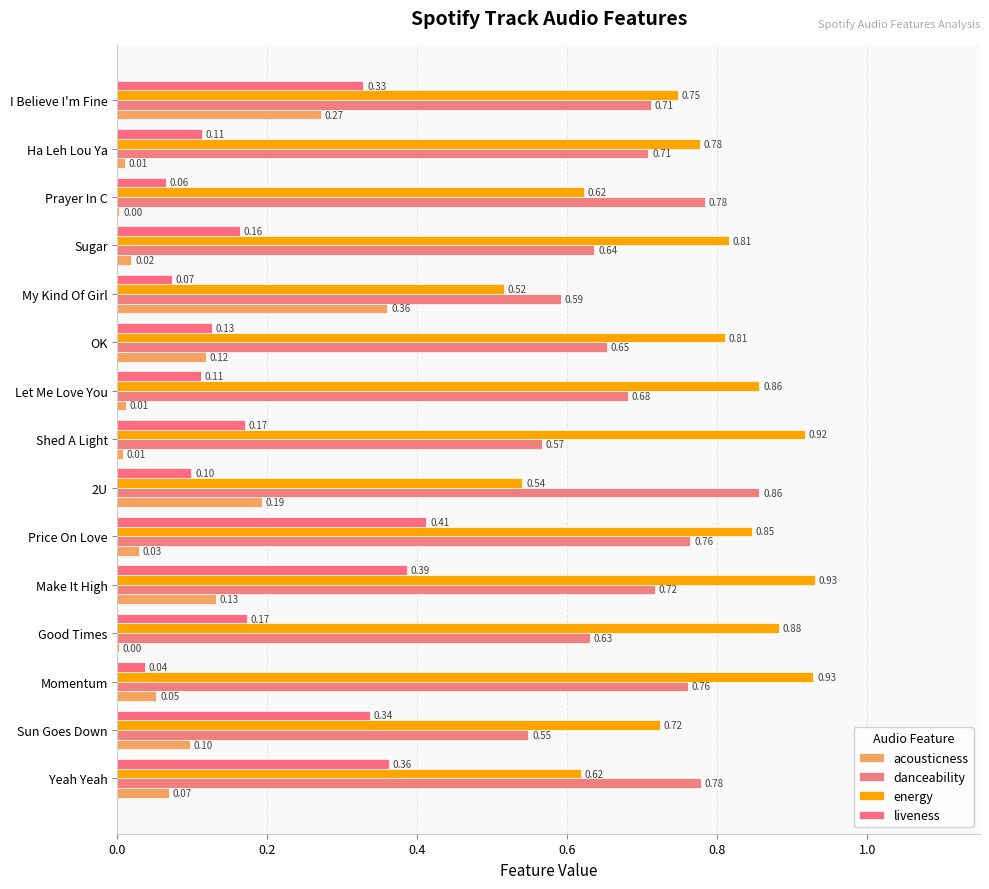

Where is liveness nearest to the value 0?

Momentum